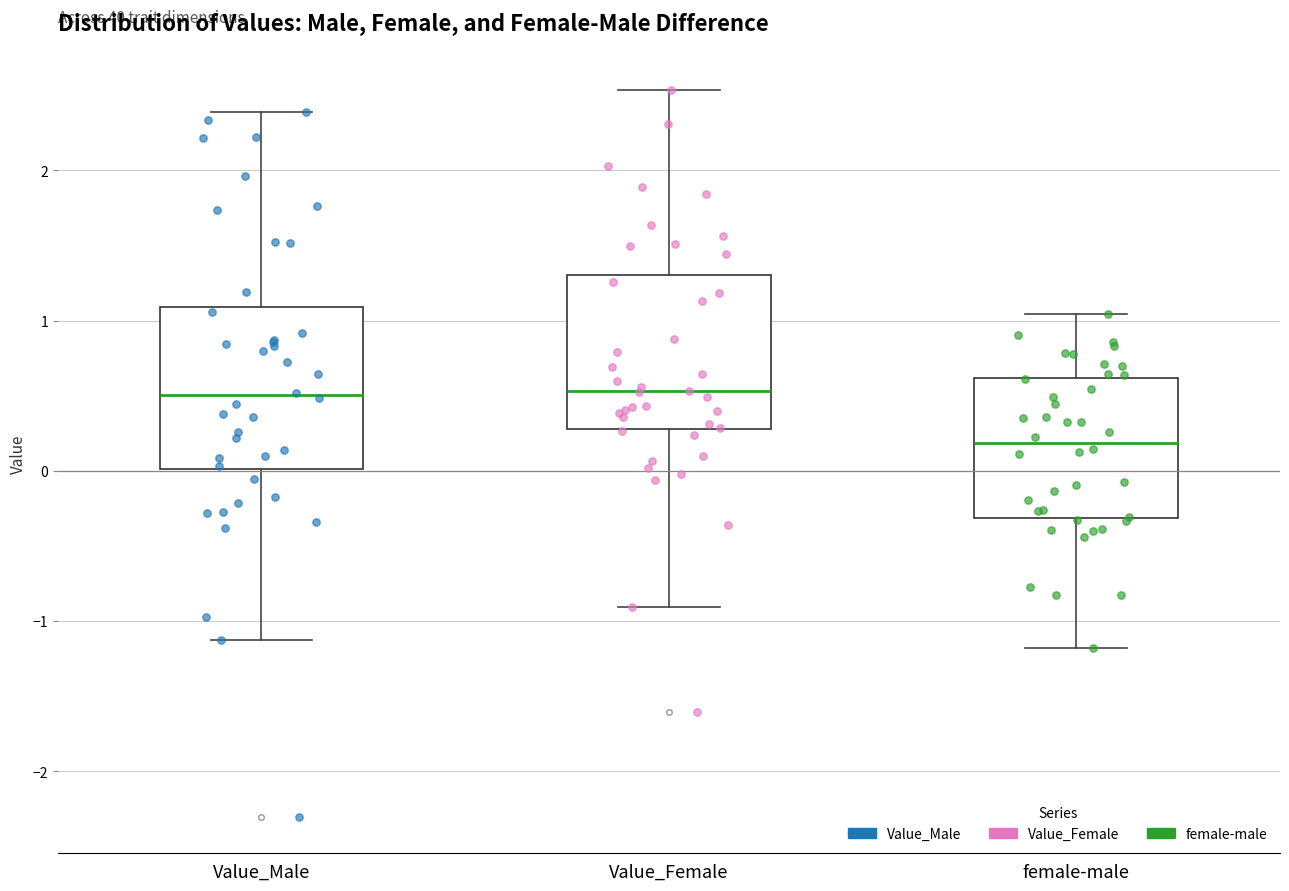

Reading left to right, read every box against the y-axis: the position of its median line, the range the box covers, and the ends of its whiskers. The values are not printed on the chart, so give them approximately, as read against the axis.

Value_Male: median 0.5, box 0.0 to 1.1, whiskers -1.1 to 2.4
Value_Female: median 0.5, box 0.3 to 1.3, whiskers -0.9 to 2.5
female-male: median 0.2, box -0.3 to 0.6, whiskers -1.2 to 1.0